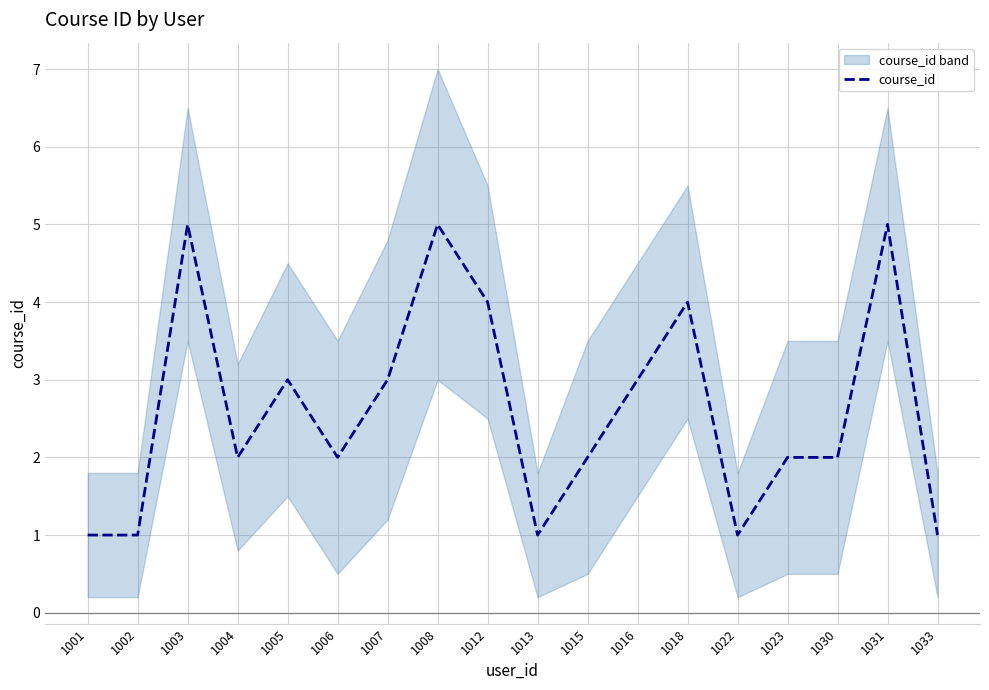

Reading left to right, extract all data points from this chart.

1001=1	1002=1	1003=5	1004=2	1005=3	1006=2	1007=3	1008=5	1012=4	1013=1	1015=2	1016=3	1018=4	1022=1	1023=2	1030=2	1031=5	1033=1